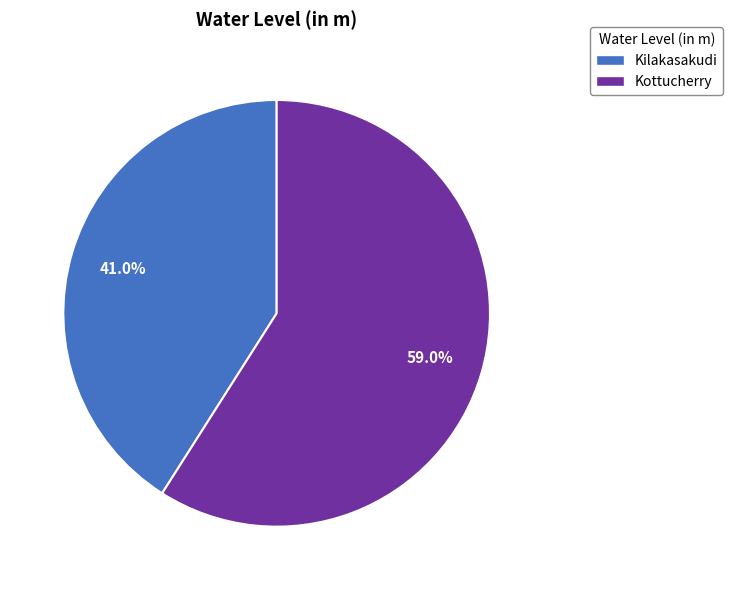

How much of the chart is everything except Kilakasakudi?

59.0%